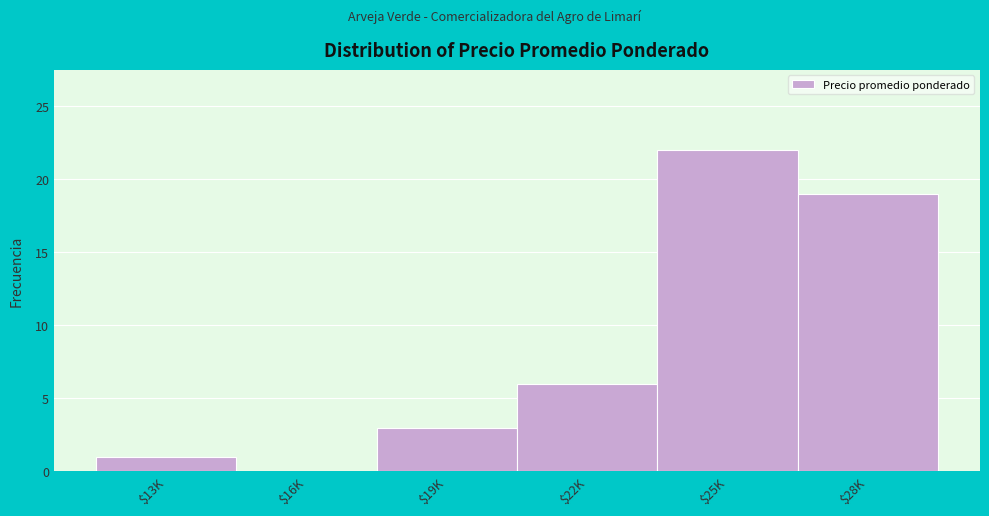

What value does the data have at $28K?

19